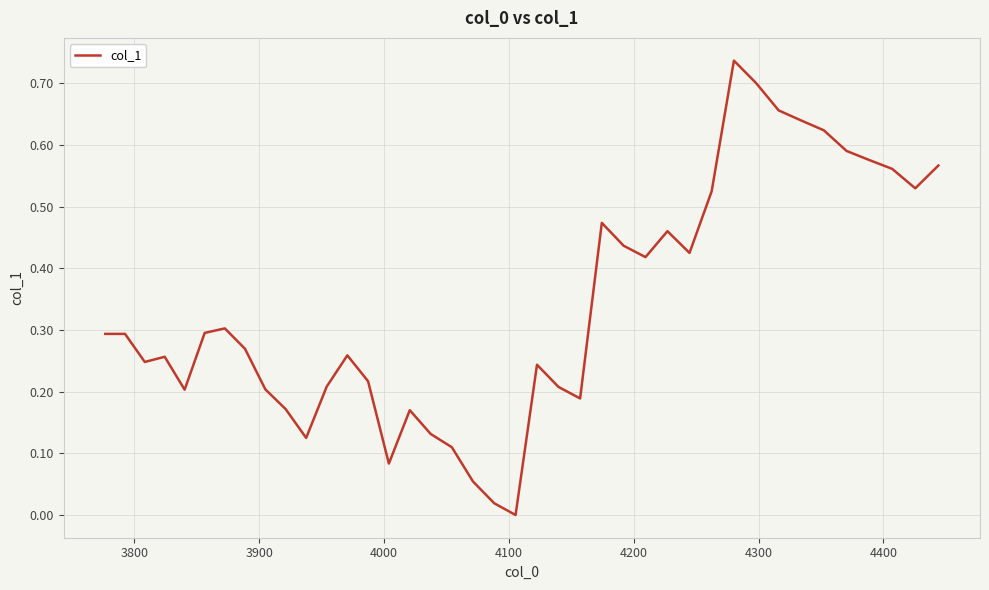

Reading right to left, list all the values displayed in this chart.

0.6	0.5	0.6	0.6	0.6	0.6	0.6	0.7	0.7	0.7	0.5	0.4	0.5	0.4	0.4	0.5	0.2	0.2	0.2	0.0	0.0	0.1	0.1	0.1	0.2	0.1	0.2	0.3	0.2	0.1	0.2	0.2	0.3	0.3	0.3	0.2	0.3	0.2	0.3	0.3